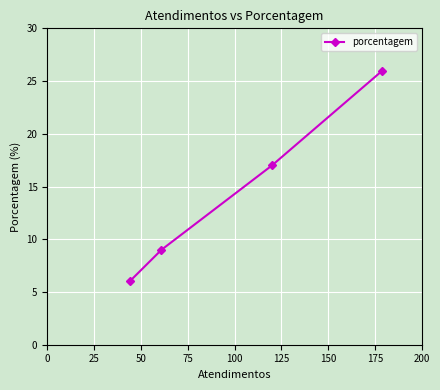

Reading right to left, transcribe all the data shown in this chart.

26	17	9	6